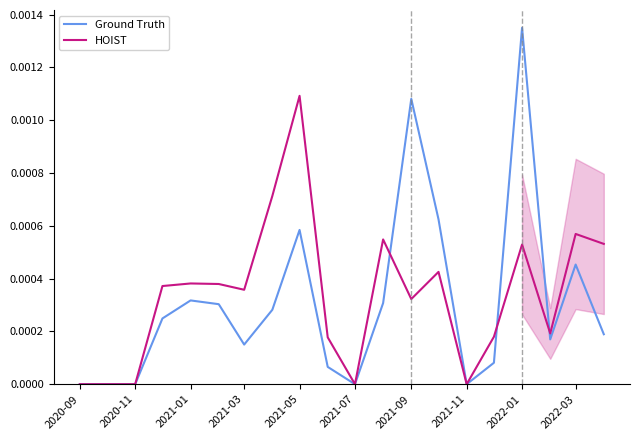

Is it true that HOIST equals 0.0 at 2021-11?

True